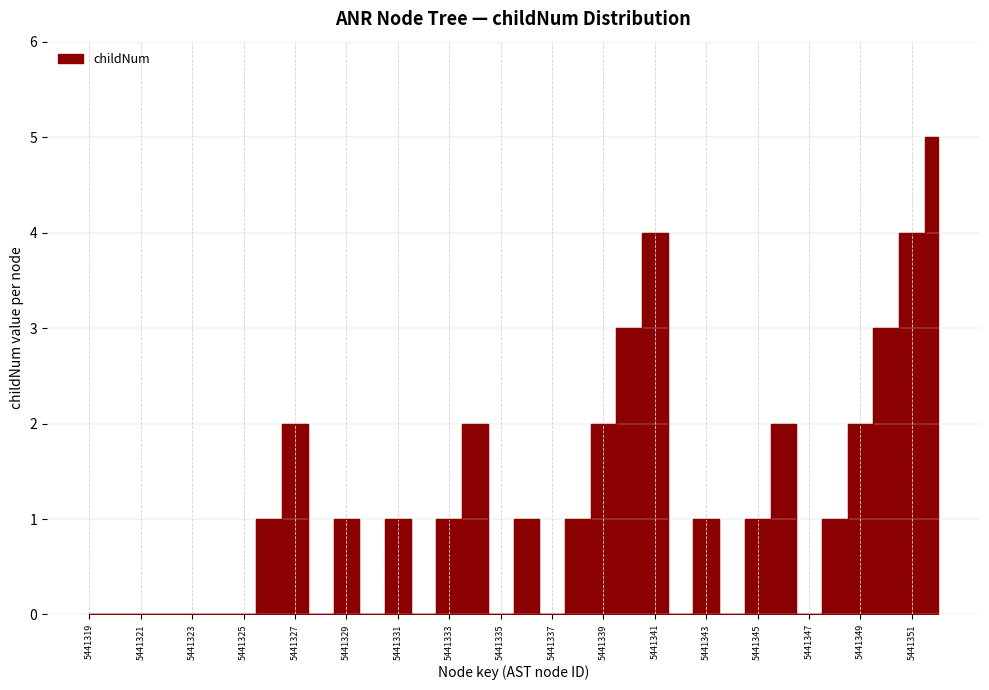

What is the difference between the values at 5441349 and 5441336?

1